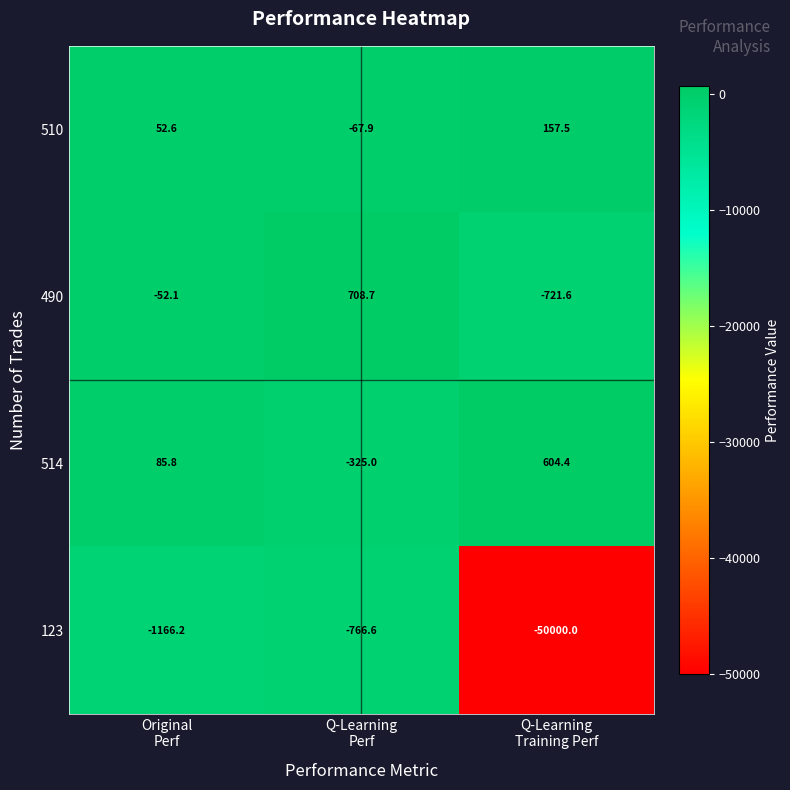

What is the minimum value shown in the chart?

-50000.0